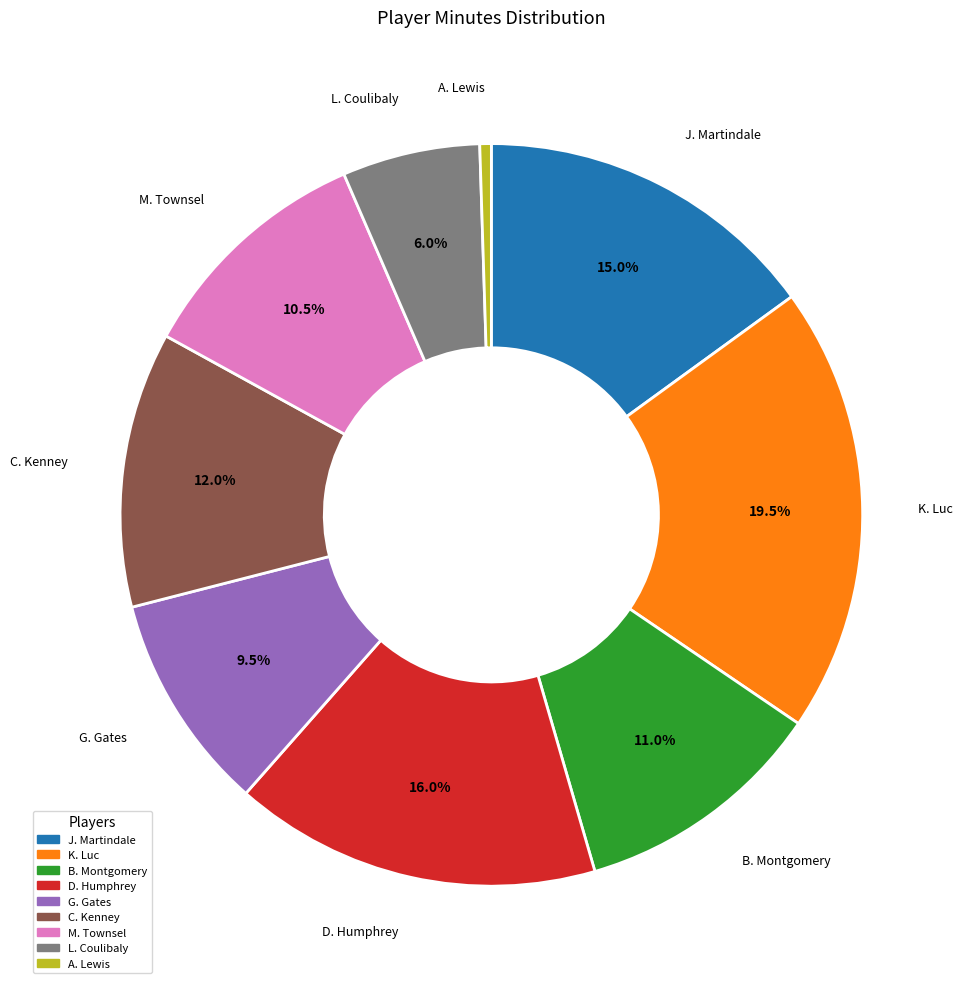

What percentage do G. Gates and L. Coulibaly together represent?

15.5%